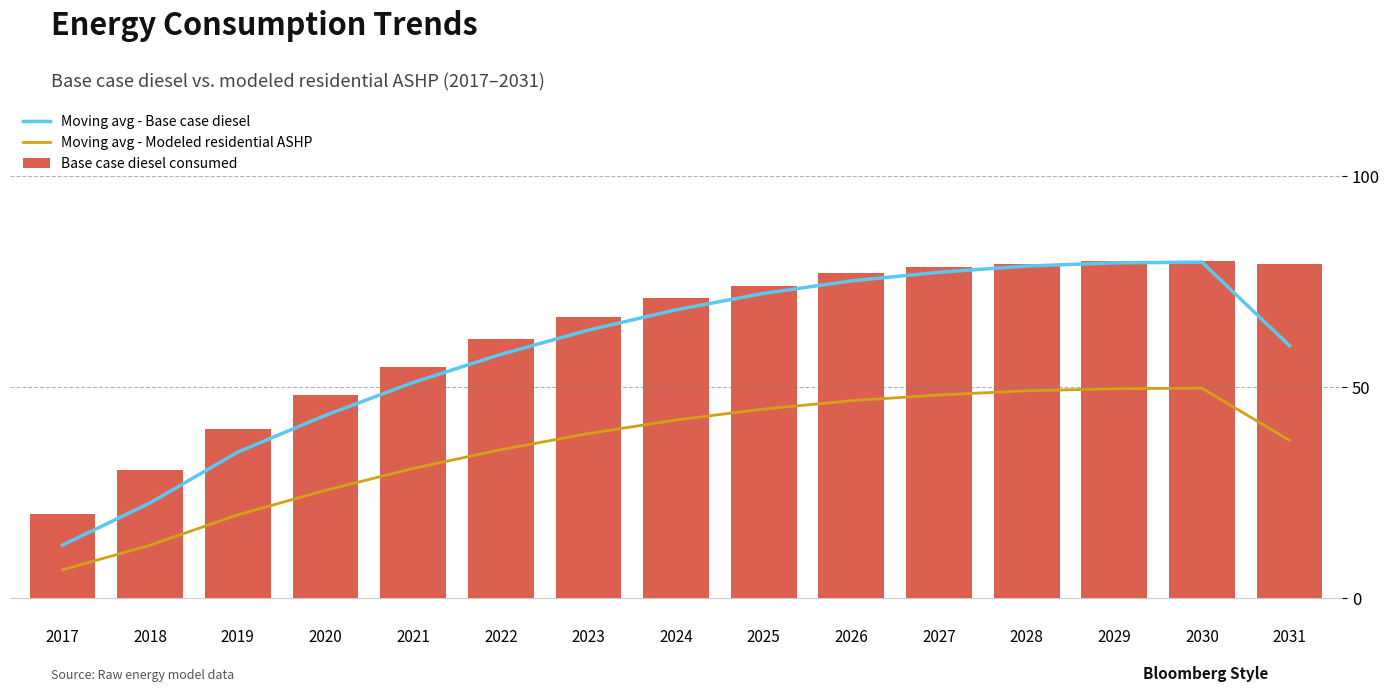

Which series has the largest total across all categories?

Base case diesel consumed